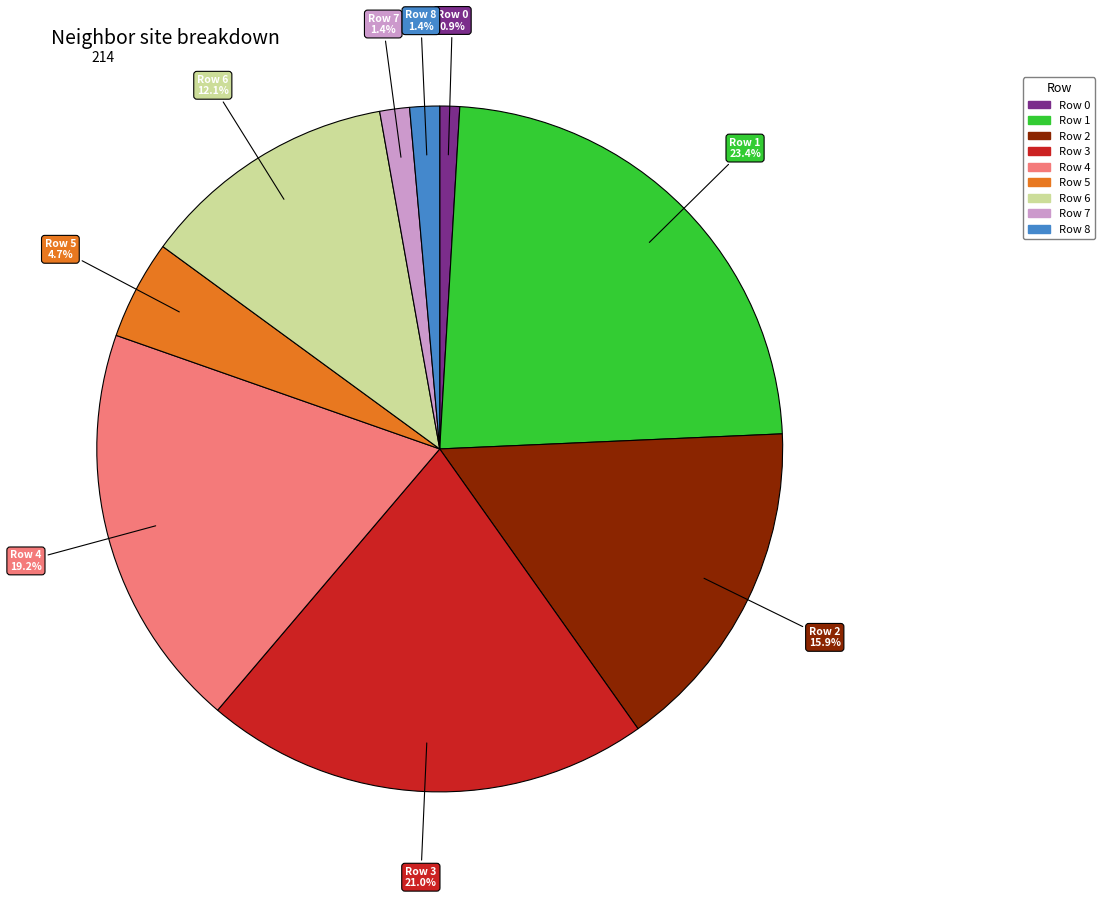

Combined, what portion of the pie is Row 1 and Row 7?

24.8%